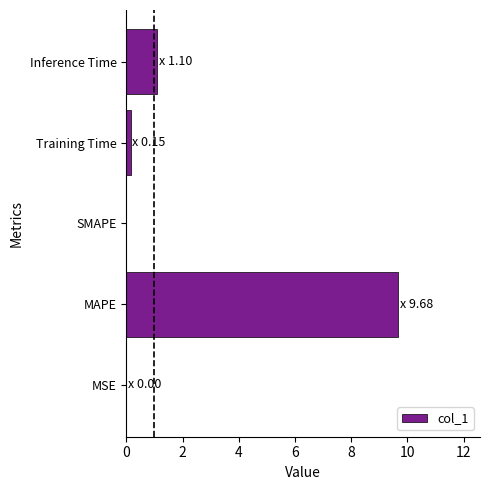

Is it true that the value at MAPE is 6.2?

False